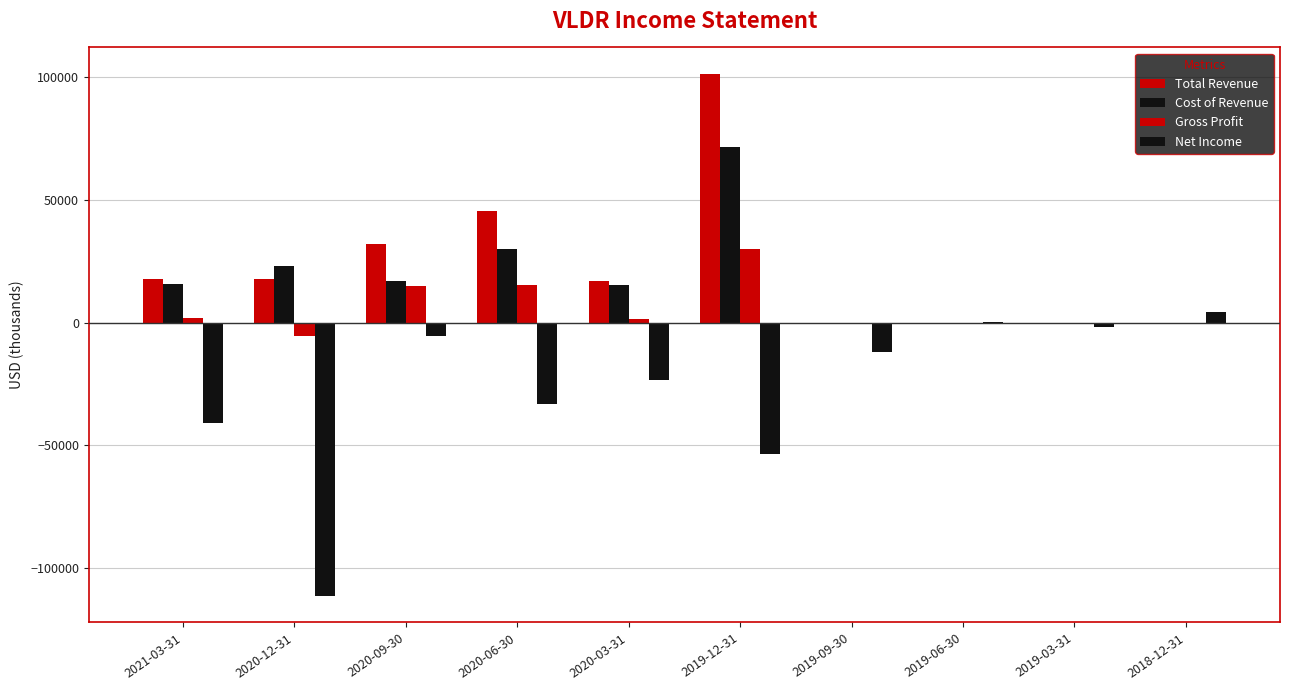

Between 2020-06-30 and 2019-06-30, which series saw the biggest shift?

Total Revenue